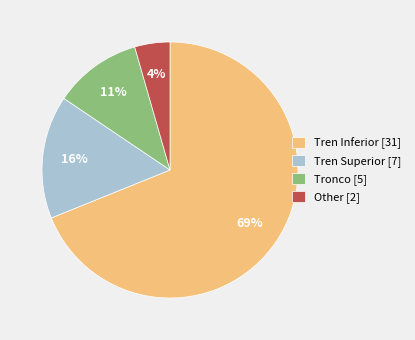

What is the majority slice?

Tren Inferior